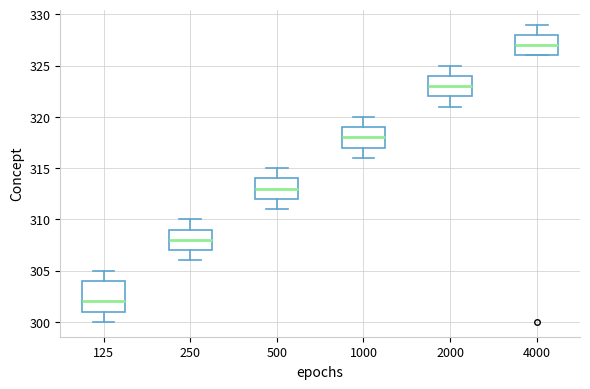

Reading left to right, transcribe this box plot: for each box, give where its median line is, the range the box spans, and where its two whiskers end, as read against the y-axis. The values are not printed on the chart, so give them approximately, as read against the axis.

125: median 302, box 301 to 304, whiskers 300 to 305
250: median 308, box 307 to 309, whiskers 306 to 310
500: median 313, box 312 to 314, whiskers 311 to 315
1000: median 318, box 317 to 319, whiskers 316 to 320
2000: median 323, box 322 to 324, whiskers 321 to 325
4000: median 327, box 326 to 328, whiskers 326 to 329